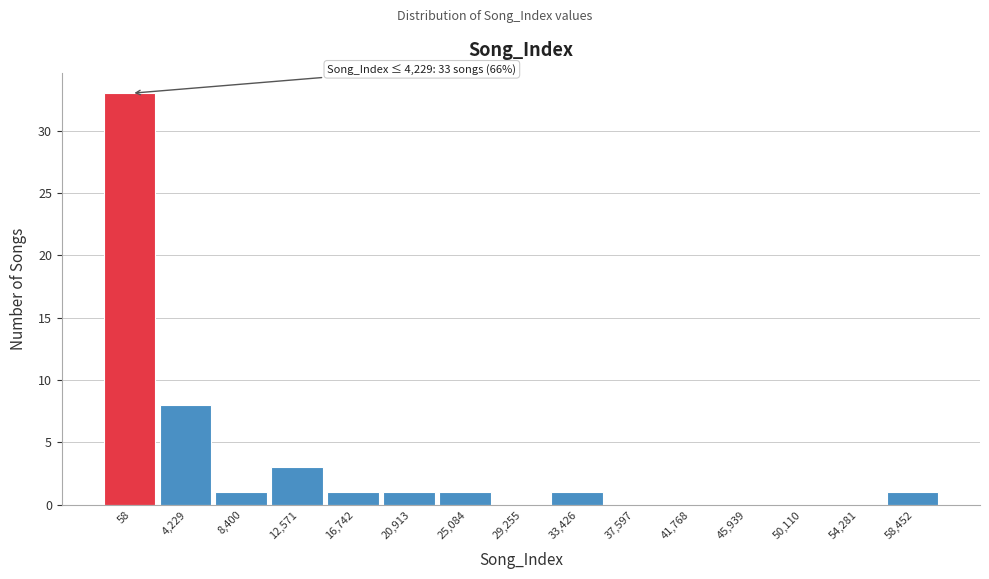

Reading right to left, extract all data points from this chart.

58,452=1	54,281=0	50,110=0	45,939=0	41,768=0	37,597=0	33,426=1	29,255=0	25,084=1	20,913=1	16,742=1	12,571=3	8,400=1	4,229=8	58=33